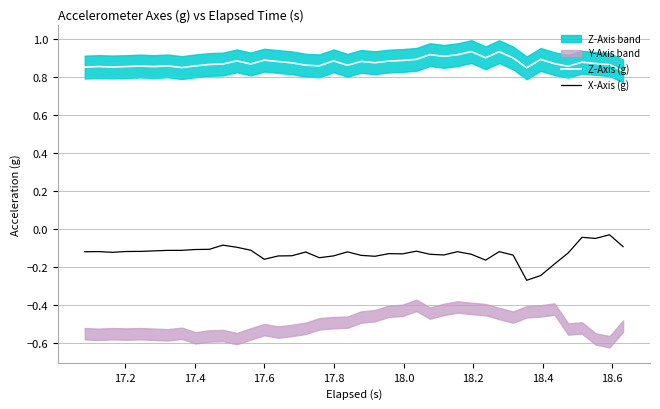

Which series has the largest total across all categories?

Z-Axis (g)